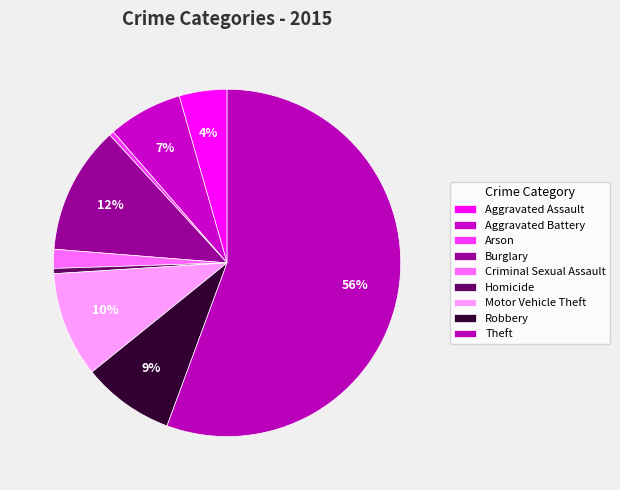

How many slices are in this pie chart?

9